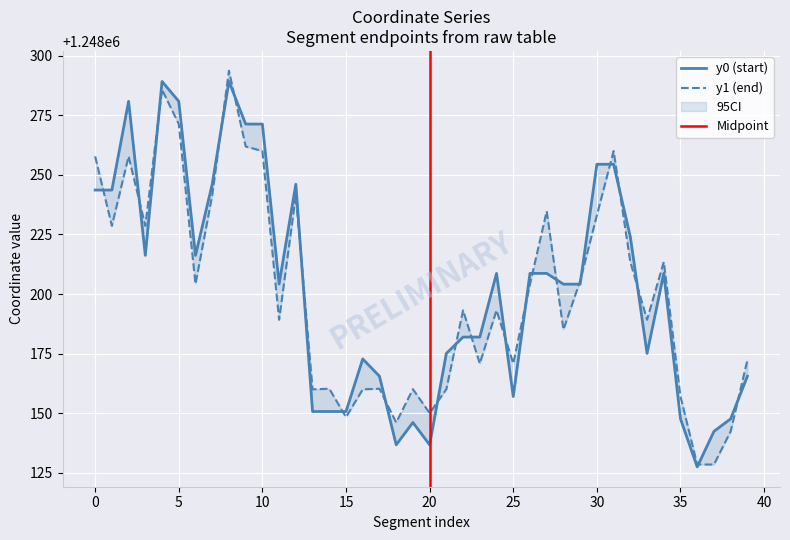

At which category does y1 reach its first local peak?

2